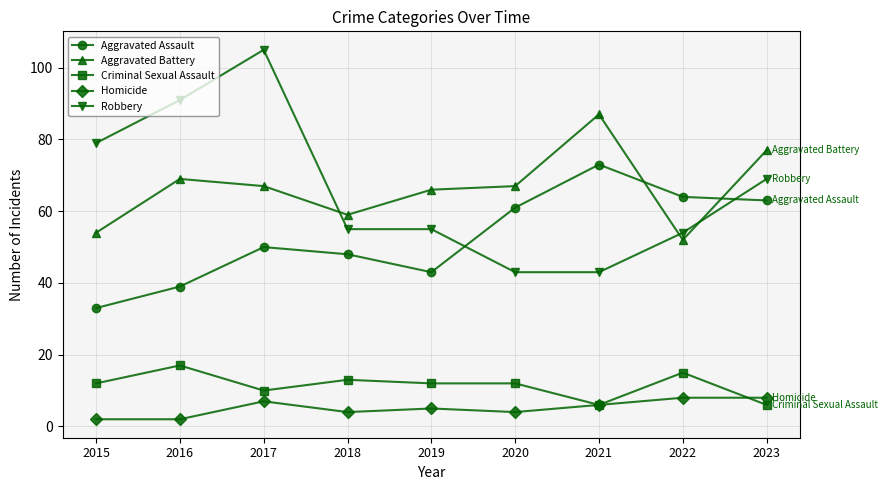

Rank the categories by Aggravated Assault value from lowest to highest.

2015, 2016, 2019, 2018, 2017, 2020, 2023, 2022, 2021